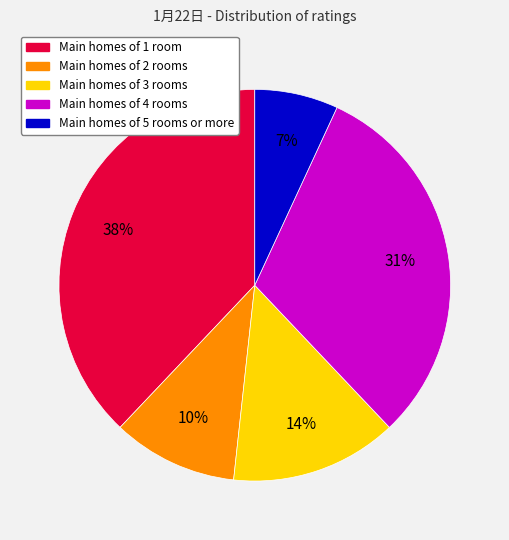

Is there any slice that represents more than half of the pie?

No